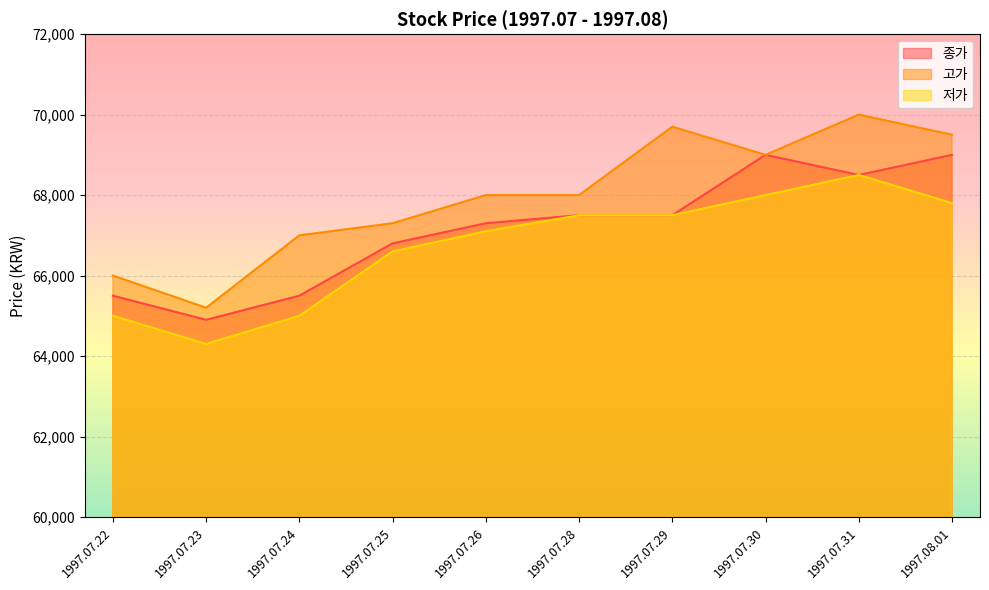

Reading left to right, transcribe all the data shown in this chart.

종가: 1997.07.22=65500	1997.07.23=64900	1997.07.24=65500	1997.07.25=66800	1997.07.26=67300	1997.07.28=67500	1997.07.29=67500	1997.07.30=69000	1997.07.31=68500	1997.08.01=69000
고가: 1997.07.22=66000	1997.07.23=65200	1997.07.24=67000	1997.07.25=67300	1997.07.26=68000	1997.07.28=68000	1997.07.29=69700	1997.07.30=69000	1997.07.31=70000	1997.08.01=69500
저가: 1997.07.22=65000	1997.07.23=64300	1997.07.24=65000	1997.07.25=66600	1997.07.26=67100	1997.07.28=67500	1997.07.29=67500	1997.07.30=68000	1997.07.31=68500	1997.08.01=67800